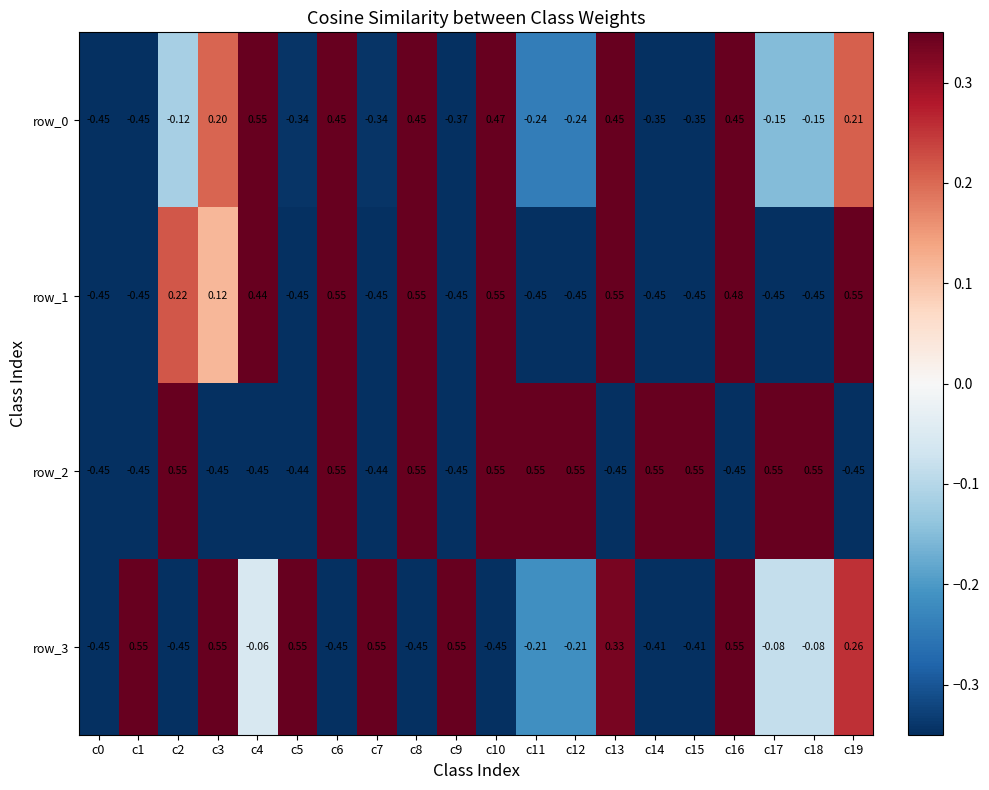

Count the number of data series in this chart.

4